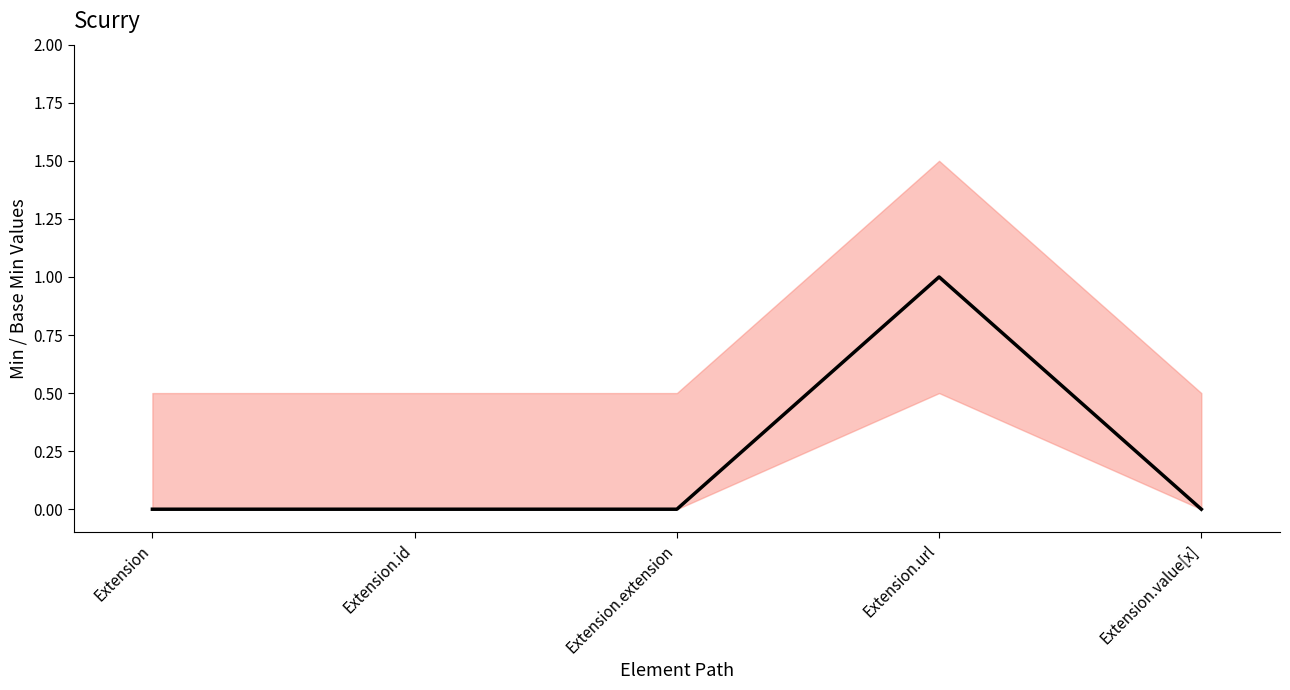

How many lines are shown in the chart?

2